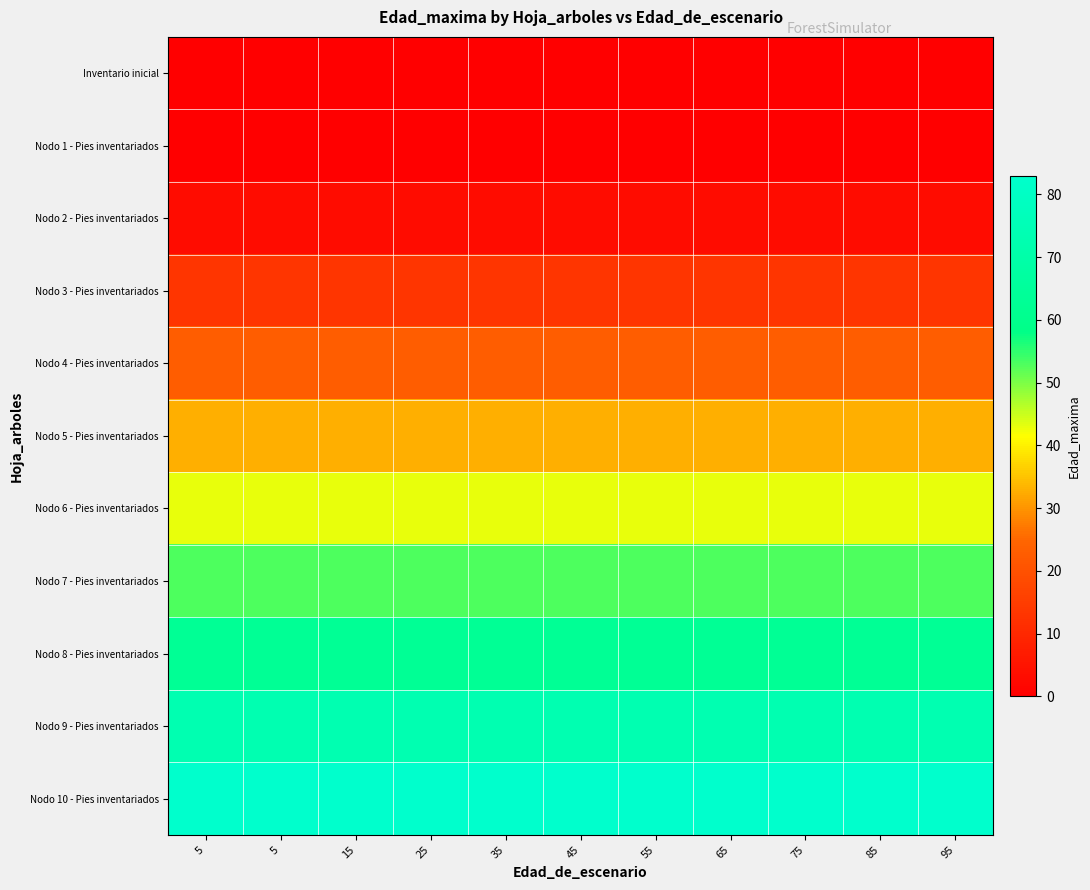

Which label corresponds to the smallest value in the chart?

5